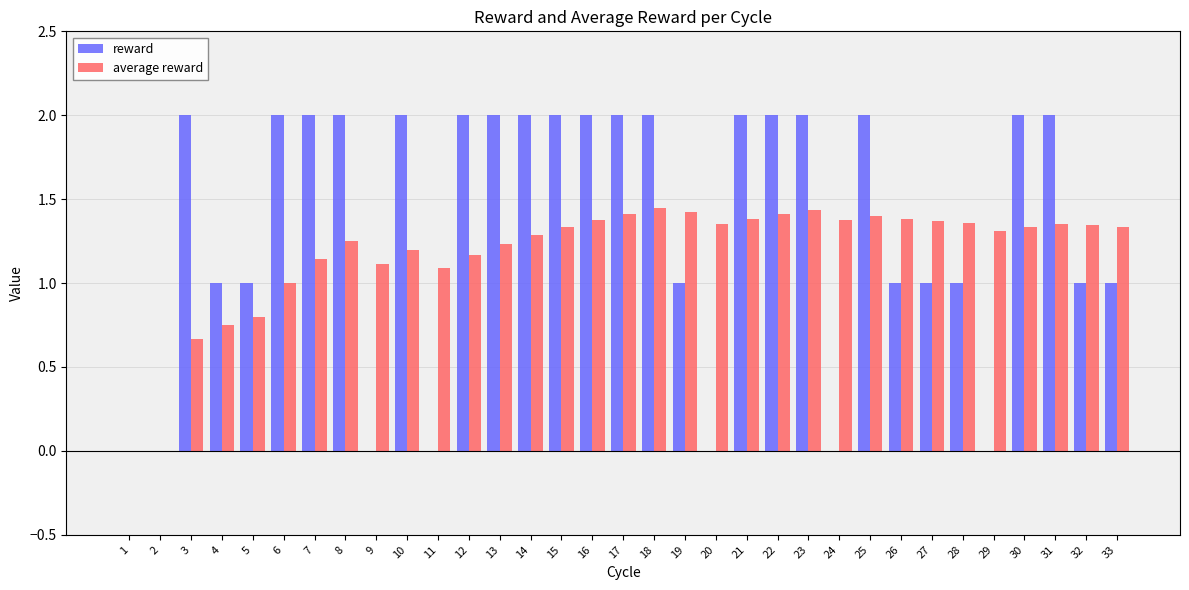

What is the sum of all average reward values?

38.8